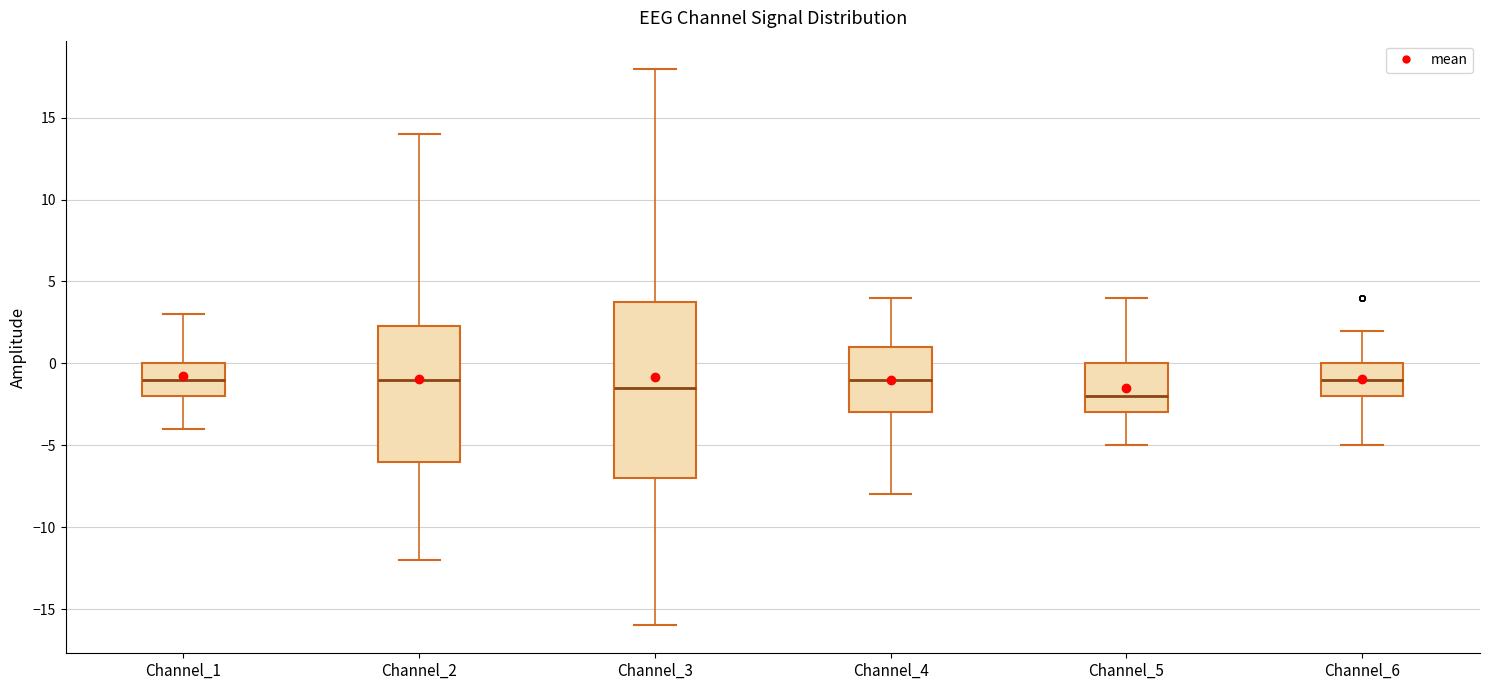

Which box has the lowest median line?

Channel_5